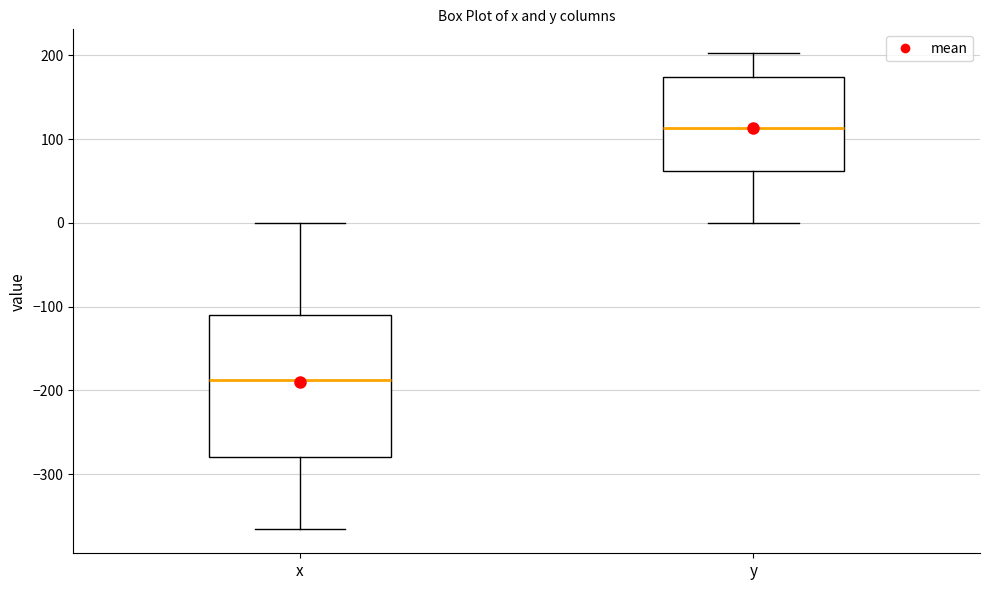

Reading left to right, transcribe this box plot: for each box, give where its median line is, the range the box spans, and where its two whiskers end, as read against the y-axis. The values are not printed on the chart, so give them approximately, as read against the axis.

x: median -190, box -280 to -110, whiskers -370 to 0
y: median 110, box 60 to 170, whiskers 0 to 200